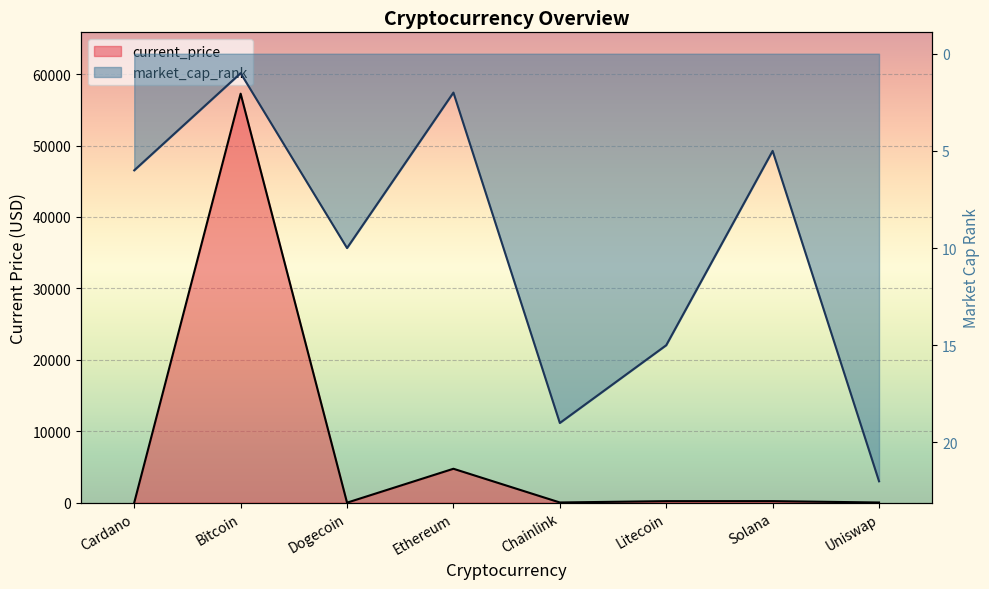

Which series has the widest spread of values?

current_price